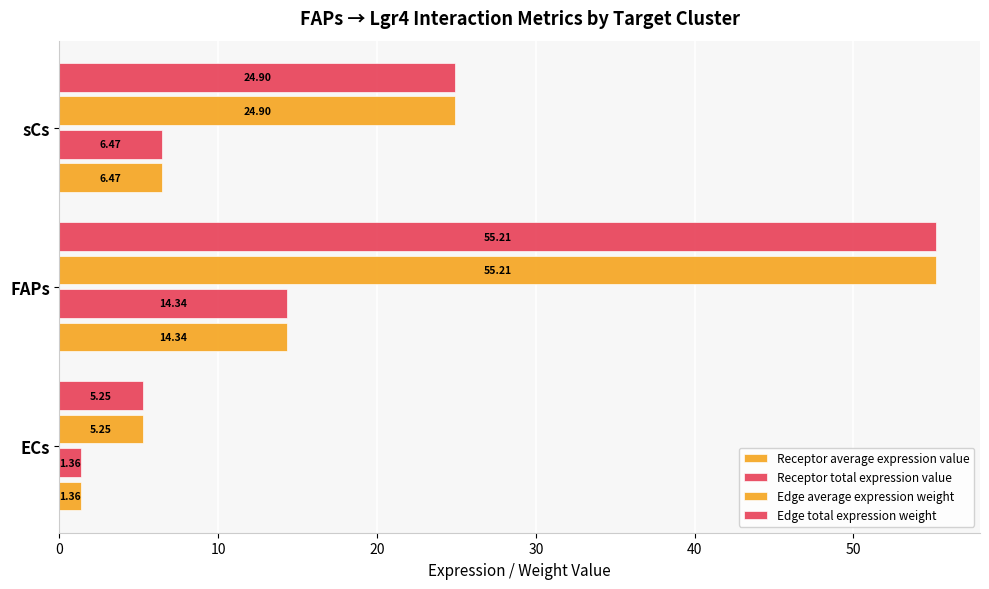

What is the value of the Edge average expression weight bar at the 2nd from the left?

55.2